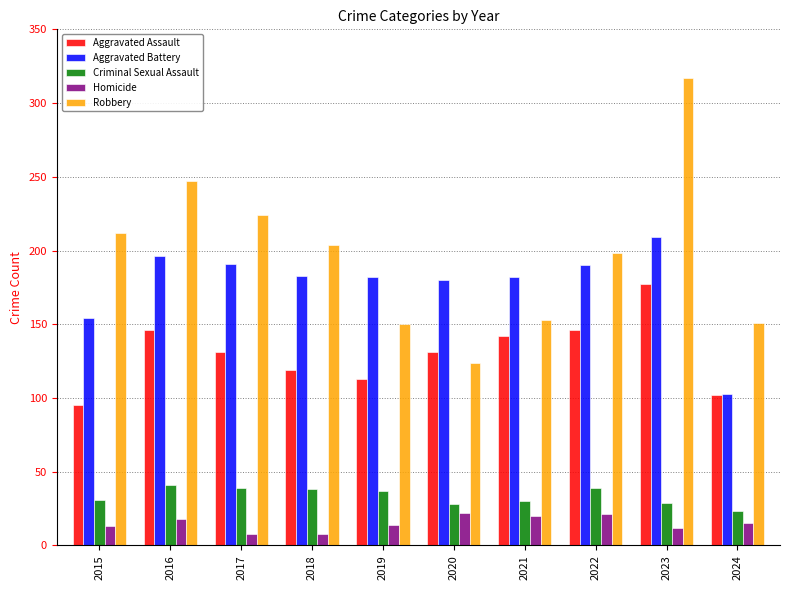

Rank the series by their maximum value, from highest to lowest.

Robbery, Aggravated Battery, Aggravated Assault, Criminal Sexual Assault, Homicide